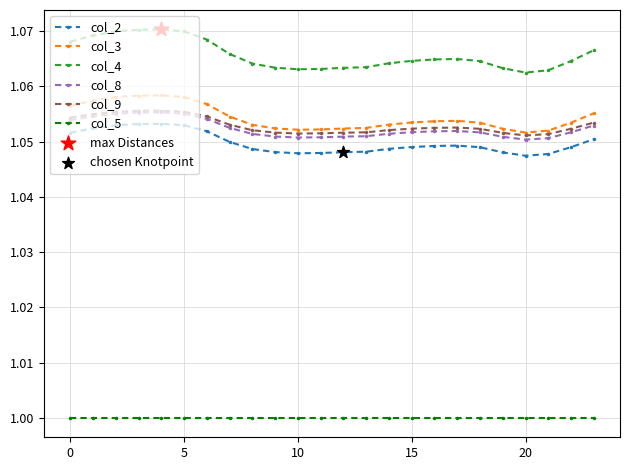

Which series has the widest spread of values?

col_4